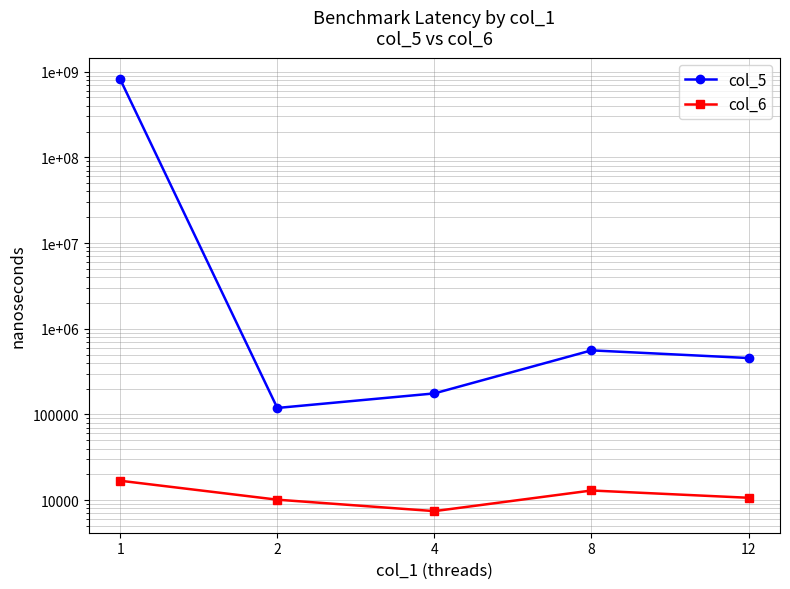

What is the spread (max minus min) of values at 2?

108897.7